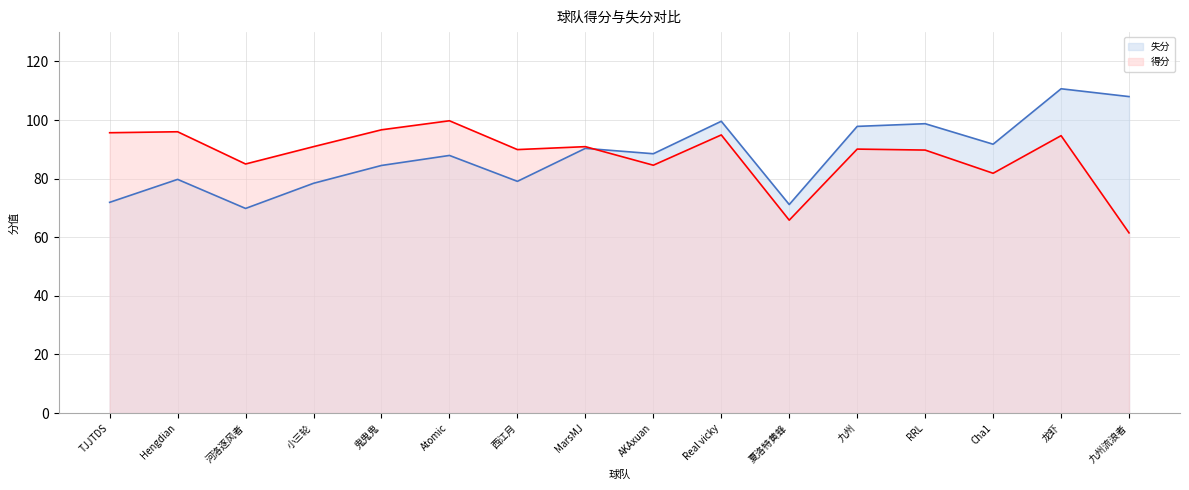

What is the difference between the highest and lowest values at Real vicky?

4.7